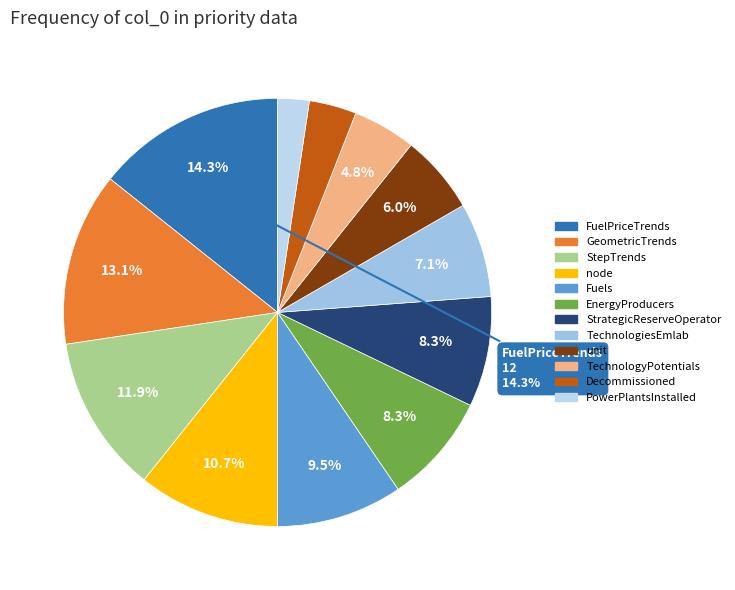

What percentage is the TechnologiesEmlab slice, to the nearest percent?

7%